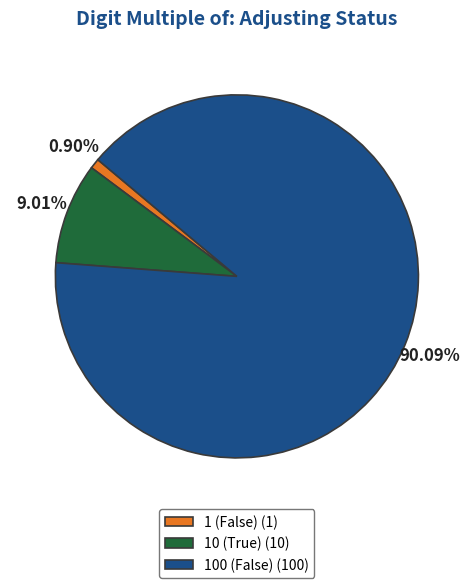

Which category accounts for the majority?

100 (False)